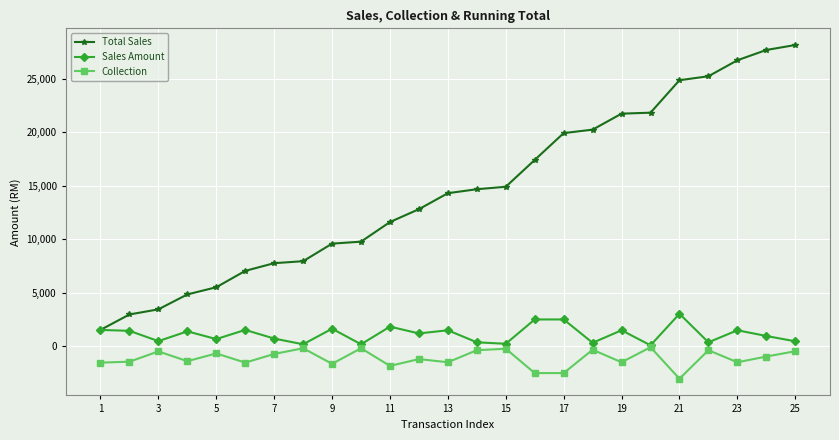

Which series has the largest total across all categories?

Total Sales